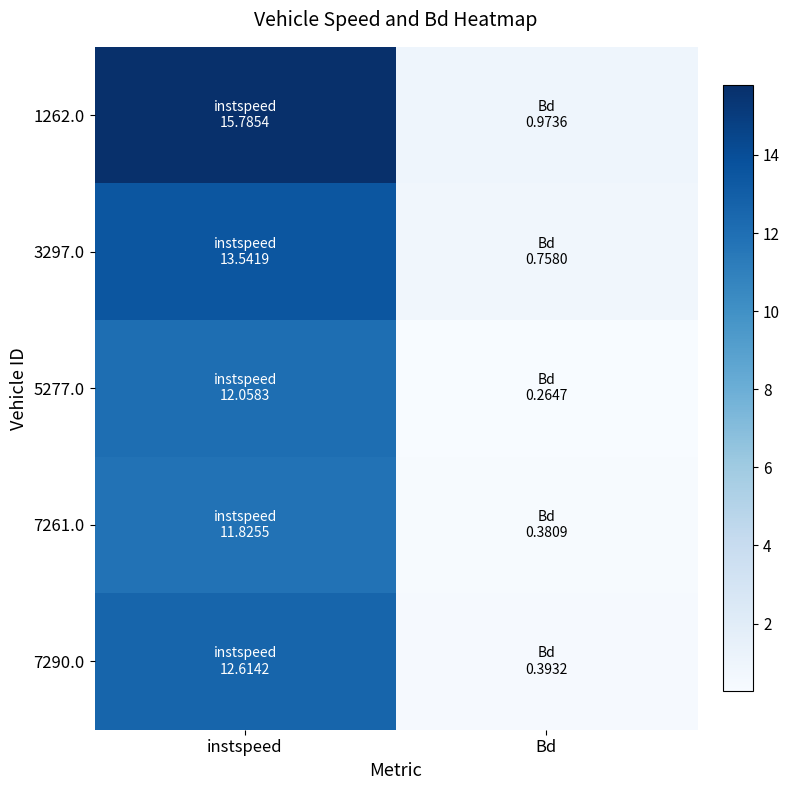

Reading right to left, list all the values displayed in this chart.

1262.0: Bd=1.0	instspeed=15.8
3297.0: Bd=0.8	instspeed=13.5
5277.0: Bd=0.3	instspeed=12.1
7261.0: Bd=0.4	instspeed=11.8
7290.0: Bd=0.4	instspeed=12.6